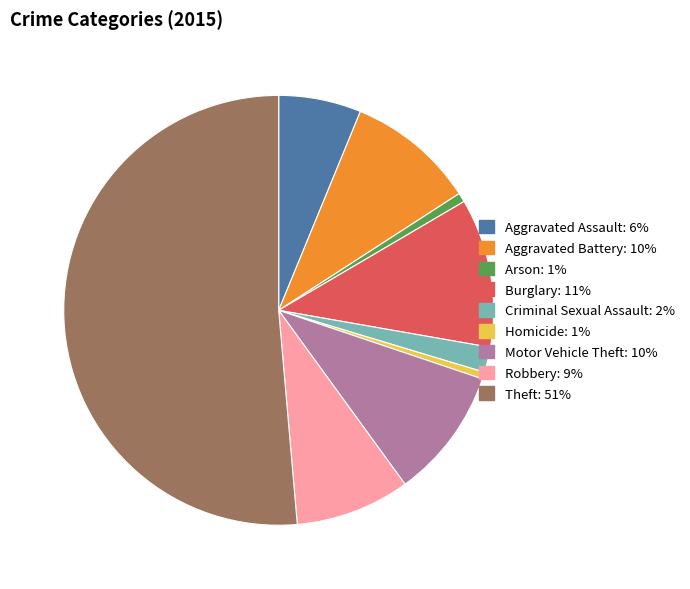

Approximately how many times larger is the value at Robbery compared to Motor Vehicle Theft?

0.9